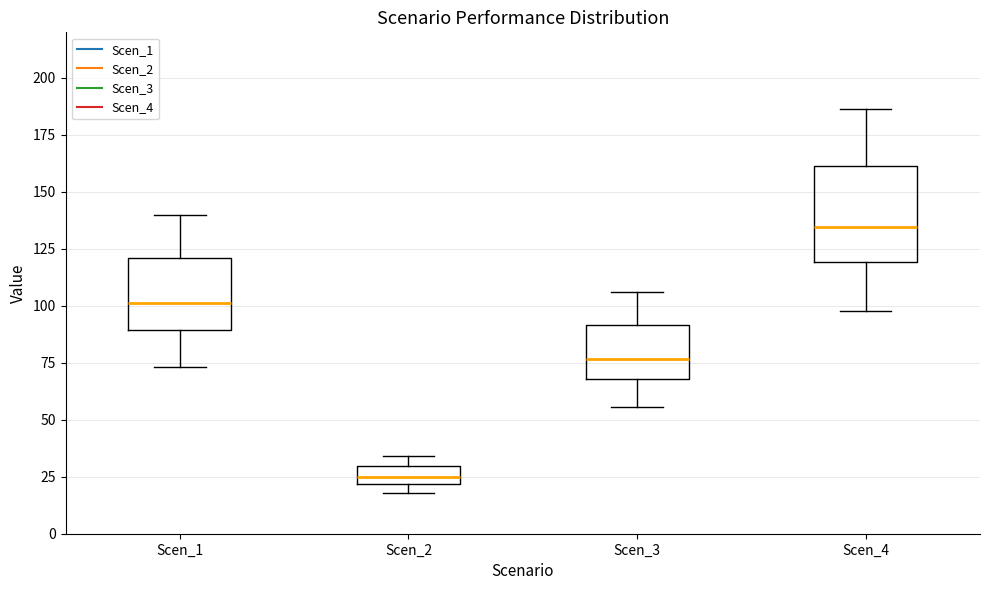

Where is the lower edge of the box for Scen_1 on the y-axis? The values are not printed on the chart, so give them approximately, as read against the axis.

90